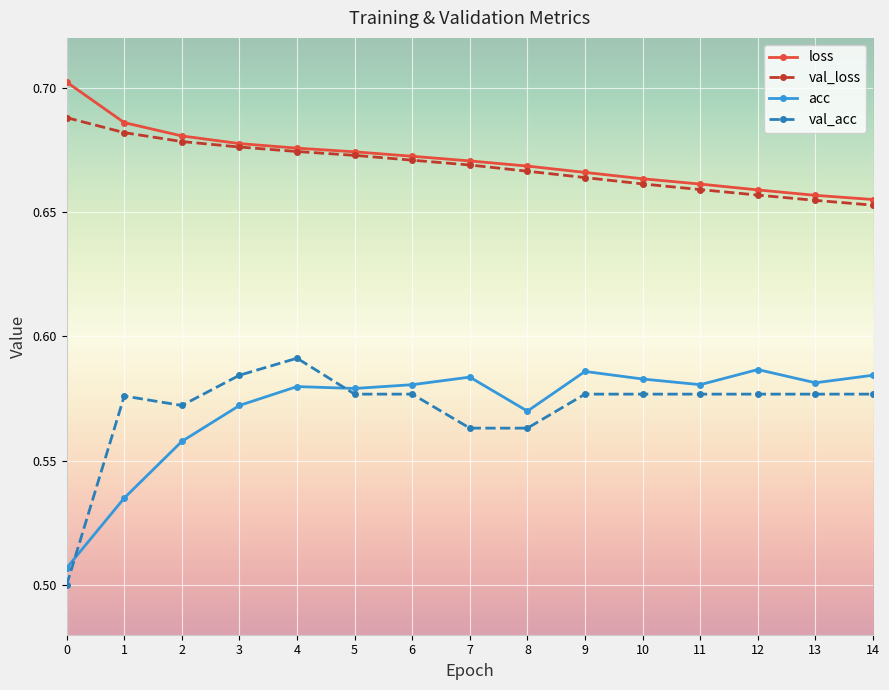

Which series changed the most between 3 and 11?

val_loss